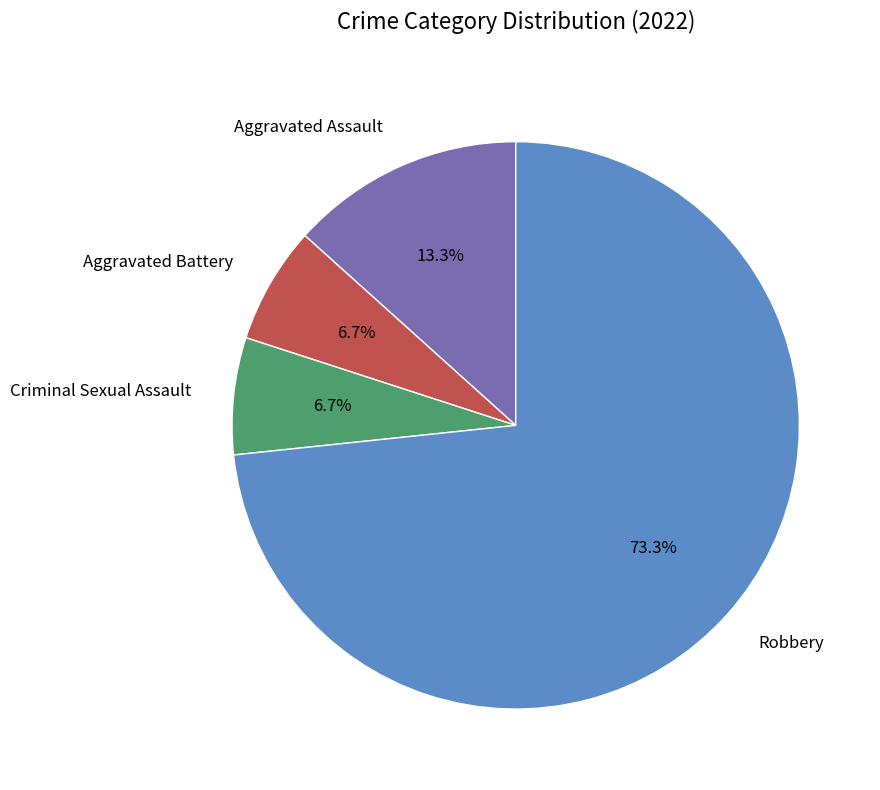

Is there a majority slice in this chart?

Yes